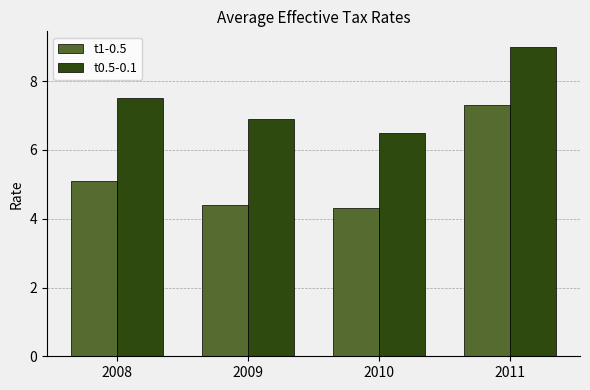

Where does the t1-0.5 series first go above 5?

2008